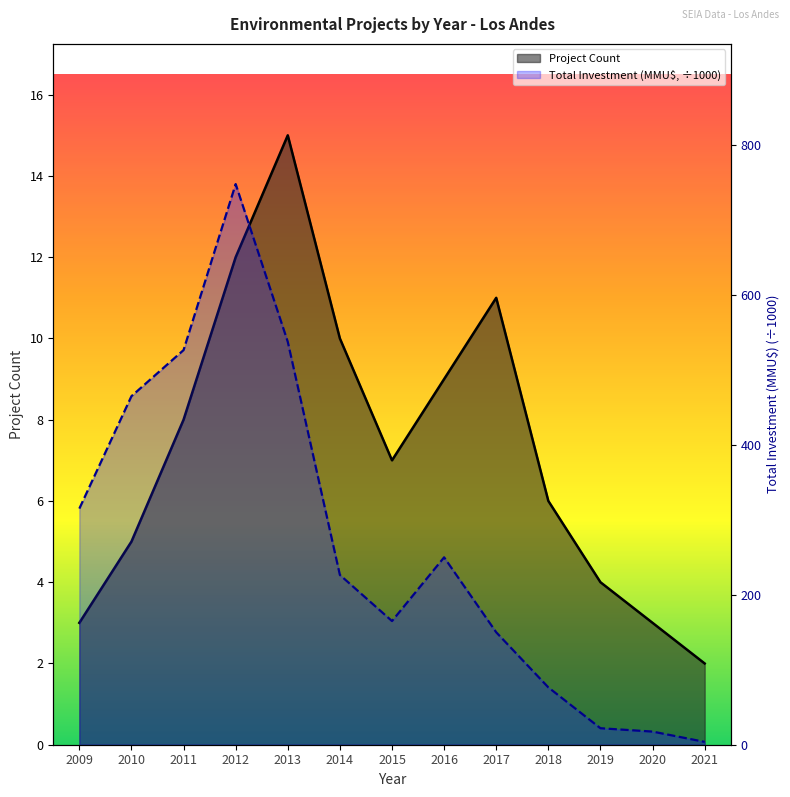

At which label is Total Investment (MMU$) closest to 375?

2009